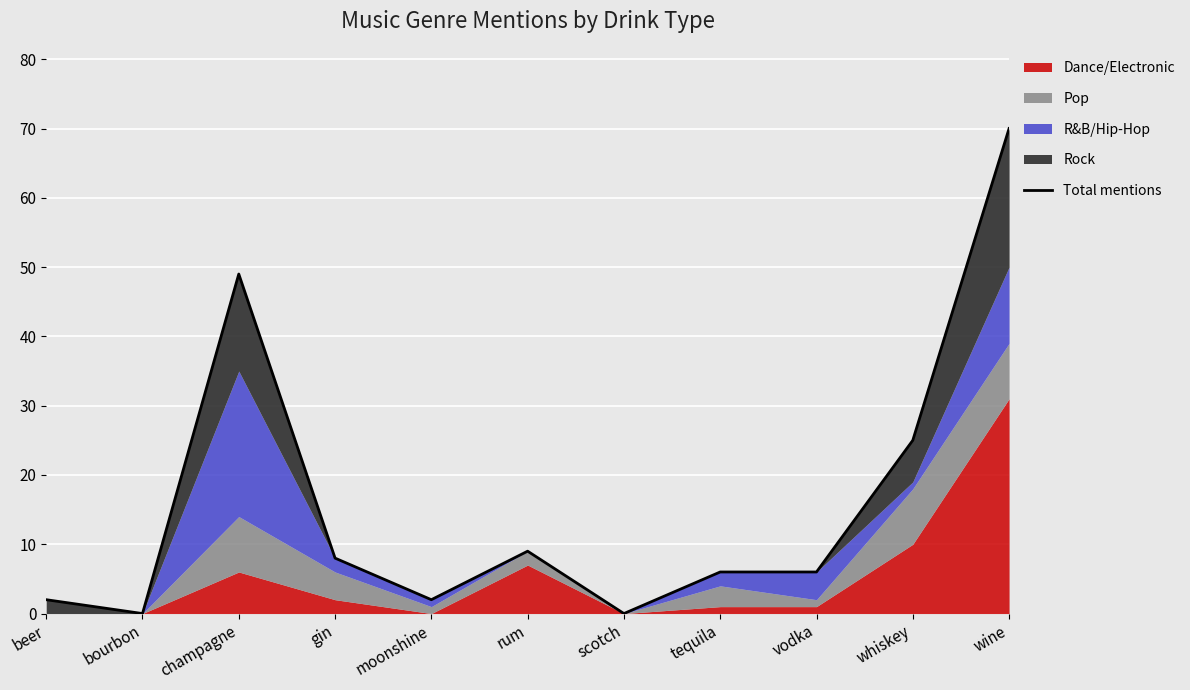

Is it true that the value at moonshine is 2?

True